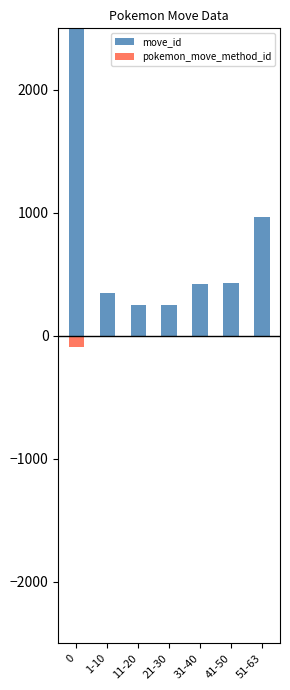

How many values in the pokemon_move_method_id series exceed -2?

1